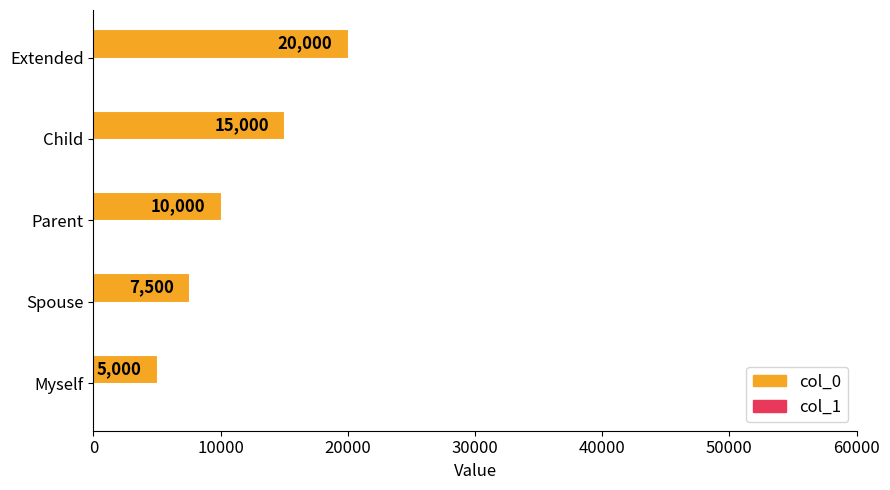

The col_0 series shows 10000.0 at Parent. True or false?

True